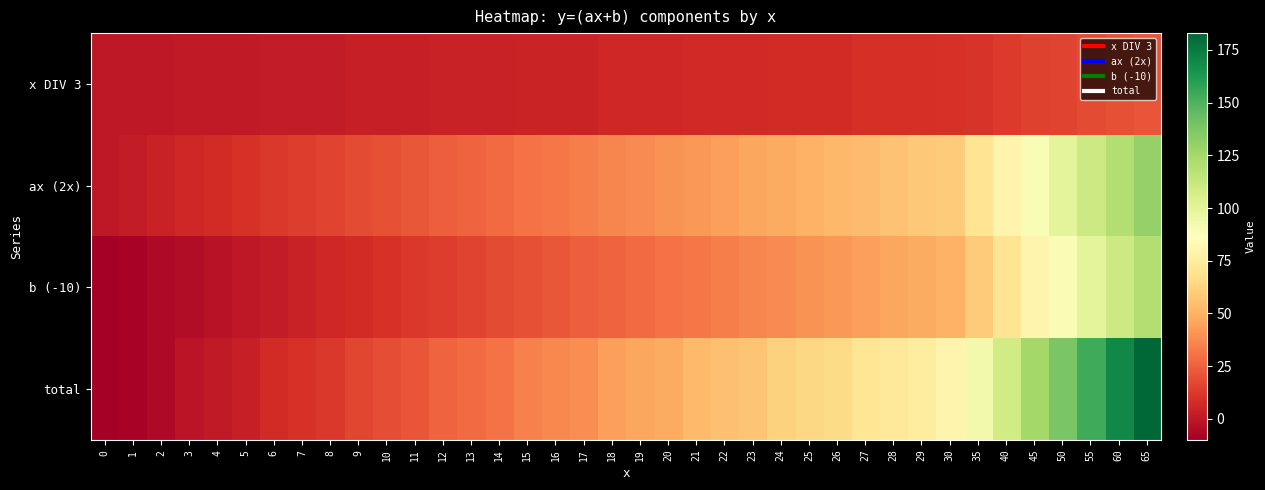

At 3, list the series in order from smallest to largest.

b (-10), total, x DIV 3, ax (2x)